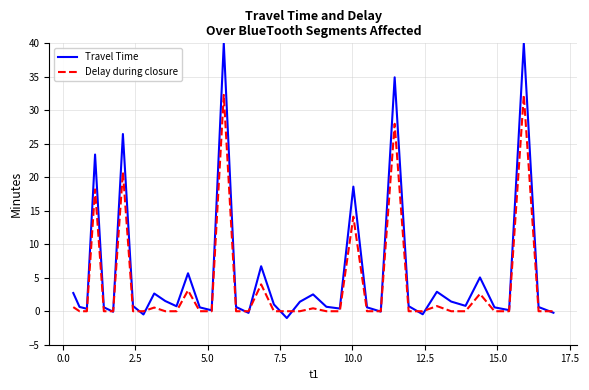

What is the greatest value displayed?

40.0